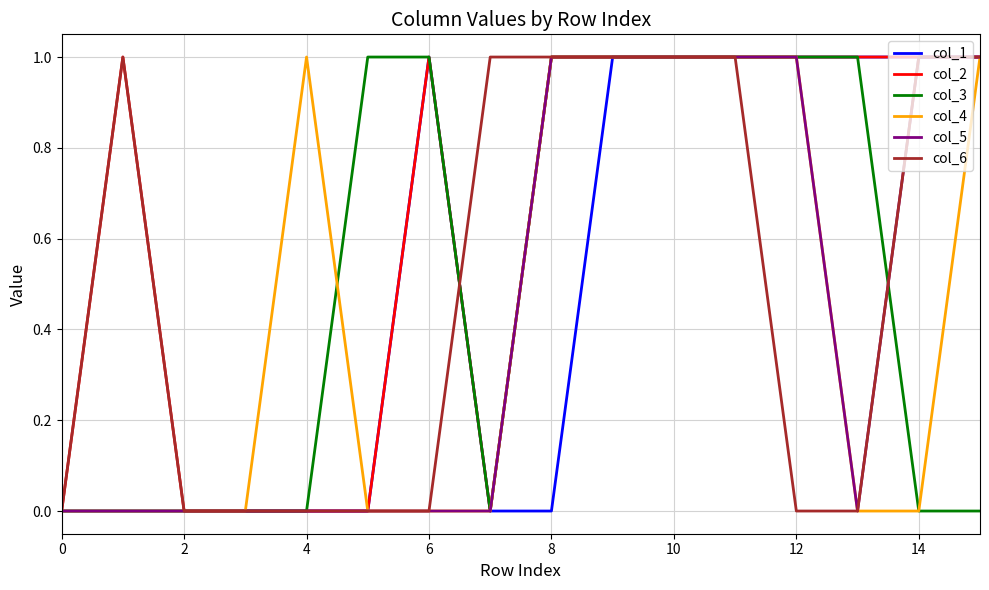

Which series has the largest total across all categories?

col_2